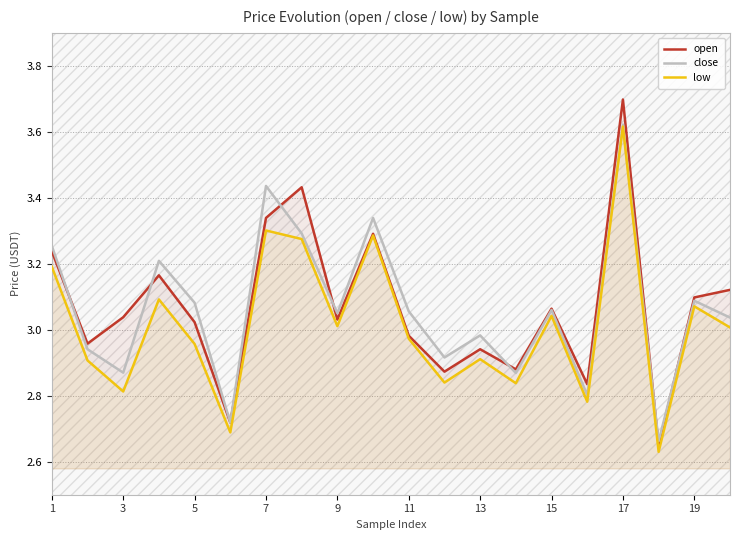

What is the difference between the maximum and minimum values in the close series?

1.0